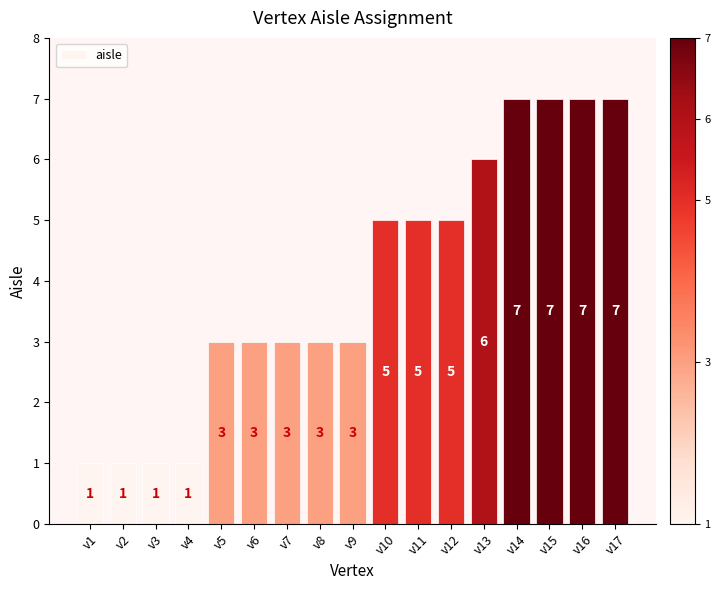

What is the value of the 11th bar from the left?

5